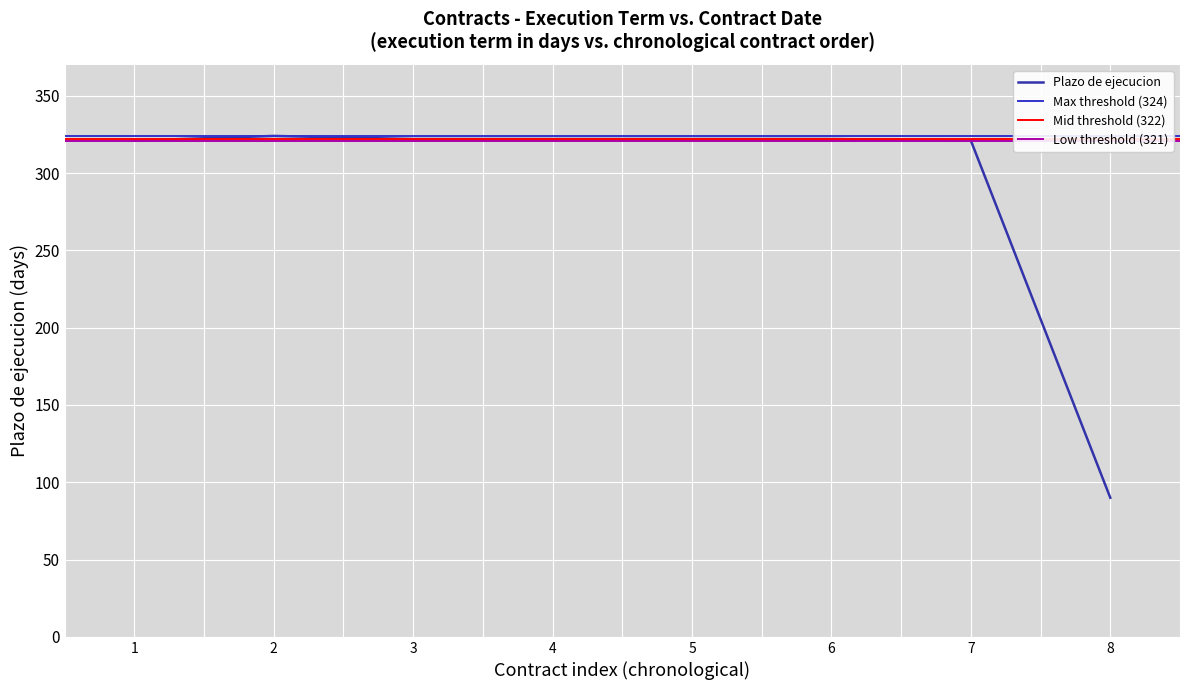

The value of Plazo de ejecucion at 8 is 32. True or false?

False